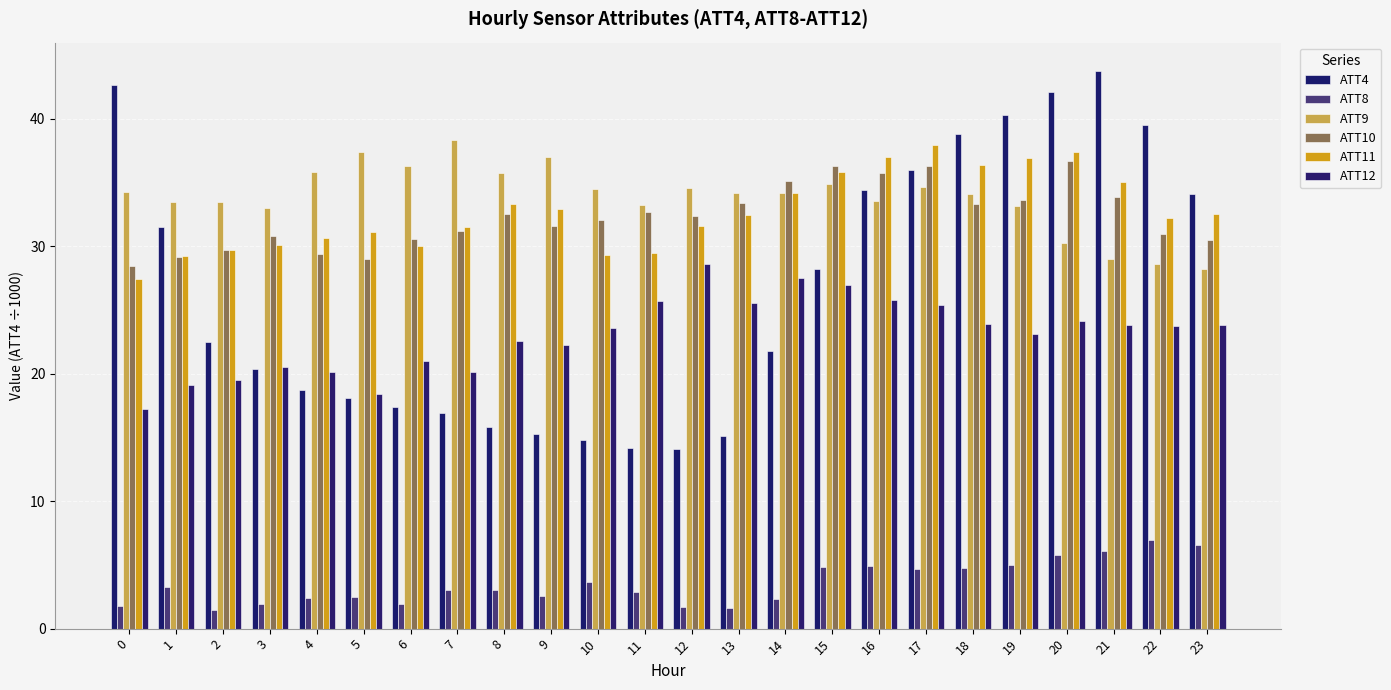

Rank the categories by ATT4 value from lowest to highest.

12, 11, 10, 13, 9, 8, 7, 6, 5, 4, 3, 14, 2, 15, 1, 23, 16, 17, 18, 22, 19, 20, 0, 21